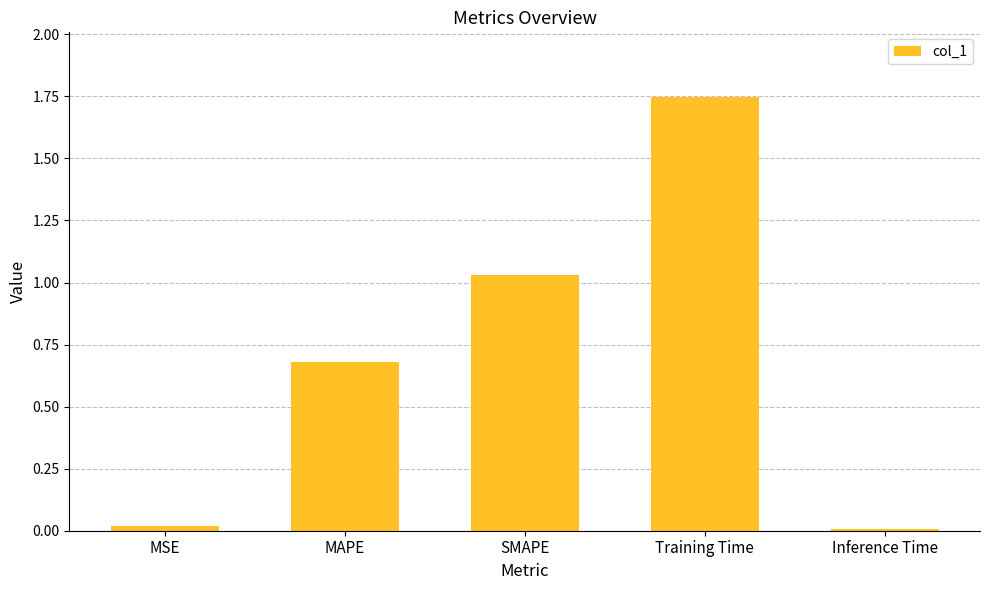

What is the sum of all values?

3.5